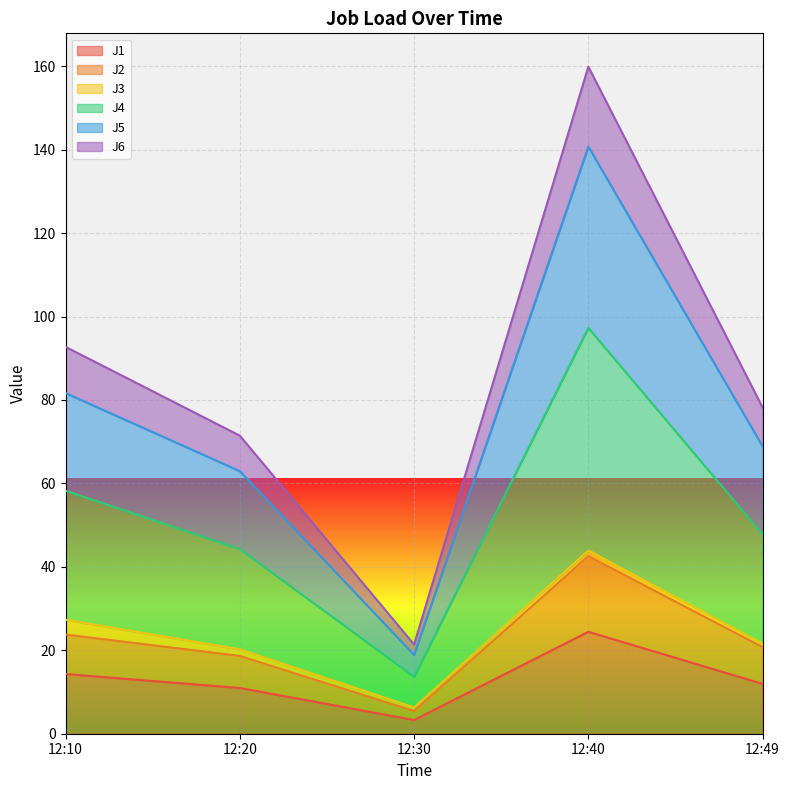

What is the difference between the maximum and minimum values in the J1 series?

21.1